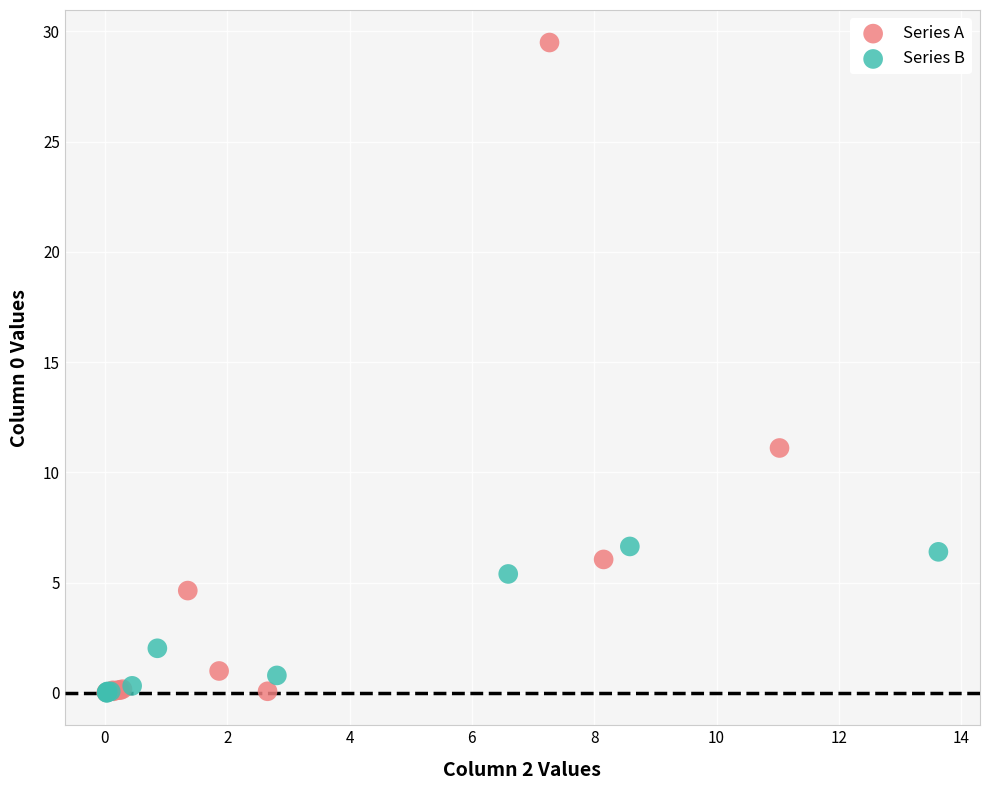

Which series has the widest spread of Y values?

Series A